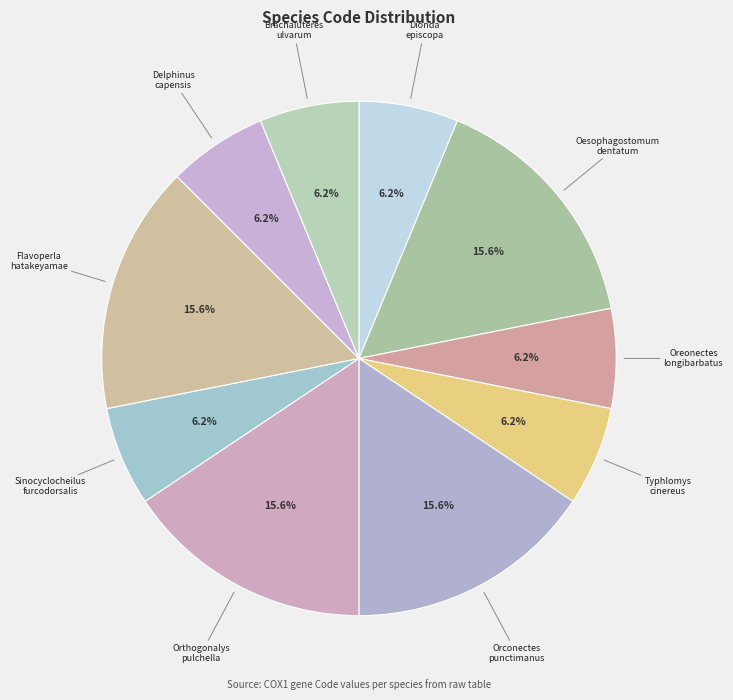

Which category has the biggest portion of the pie?

Oesophagostomum dentatum